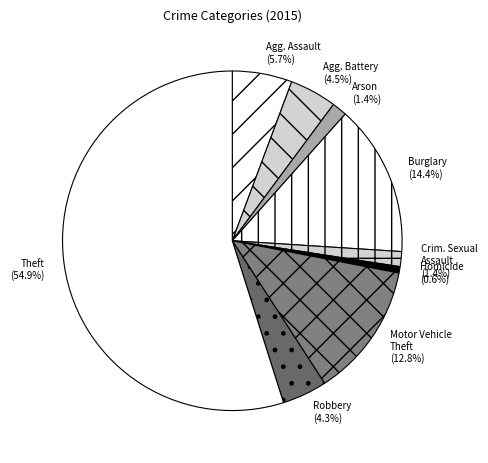

To the nearest percent, what percentage of the pie is Burglary?

14%